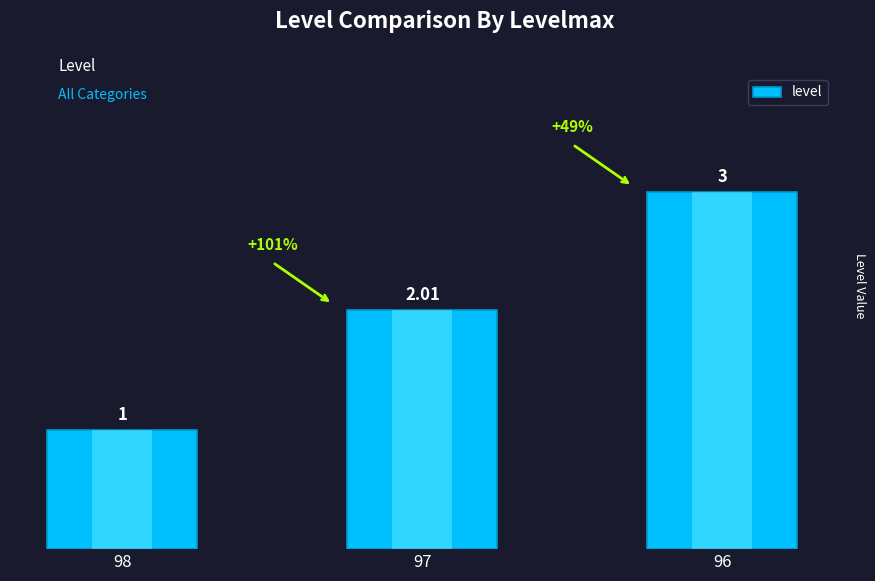

The value at 96 is 1.7. True or false?

False